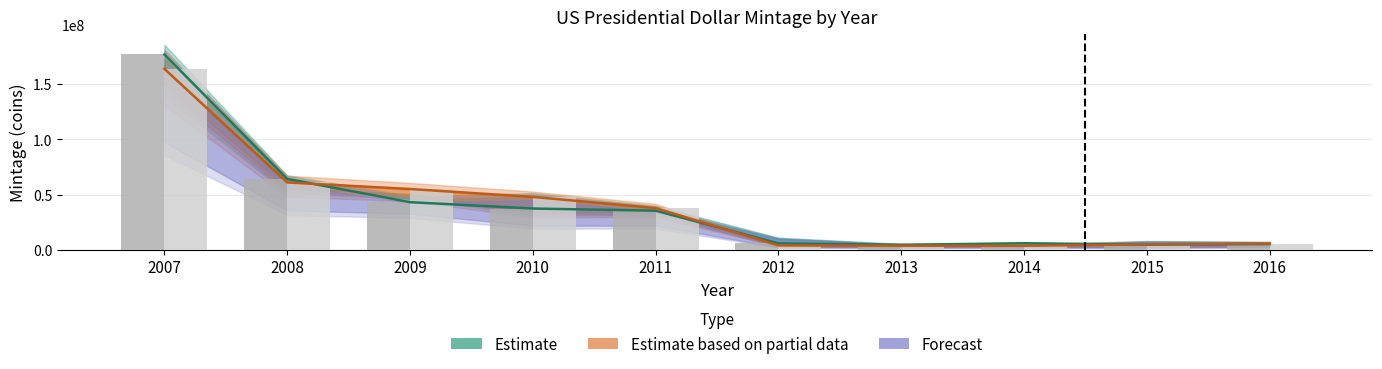

What is the average value of the Mintage_P_upper series?

38458000